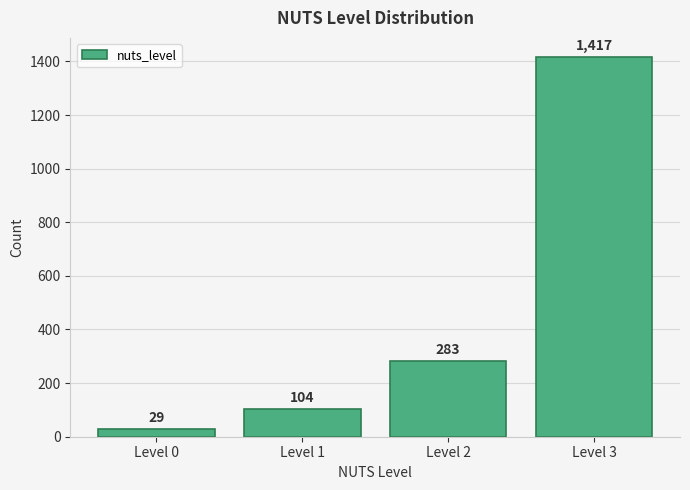

Reading right to left, extract all data points from this chart.

1417	283	104	29